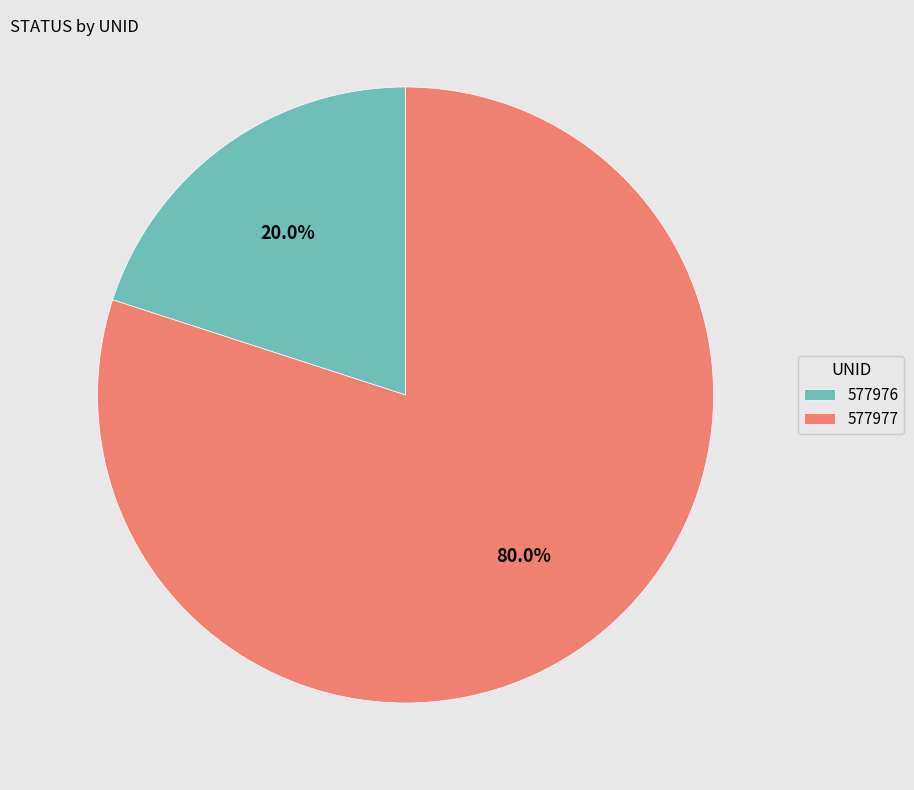

Is there a majority slice in this chart?

Yes